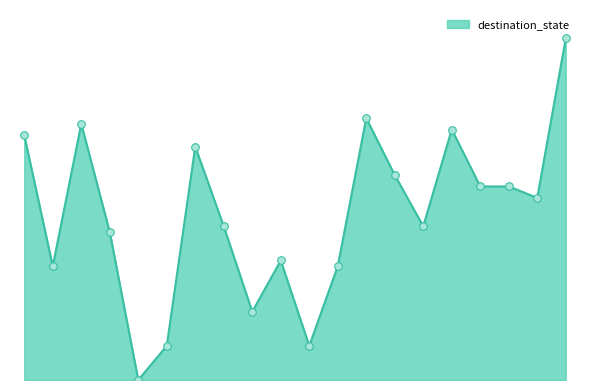

Is this an area chart (filled region under the line)?

Yes